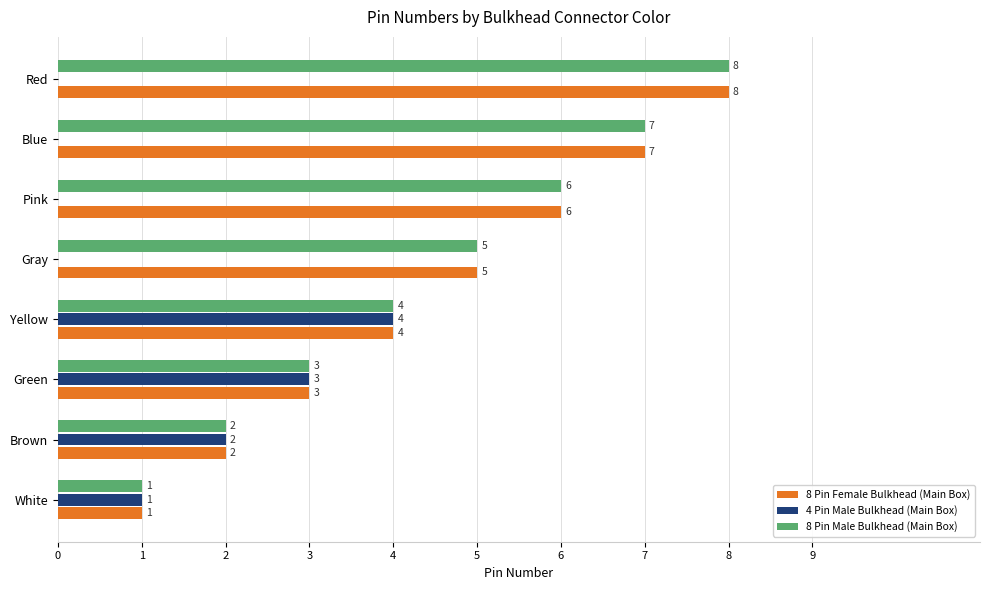

The 8 Pin Female Bulkhead (Main Box) series shows 2.2 at Pink. True or false?

False